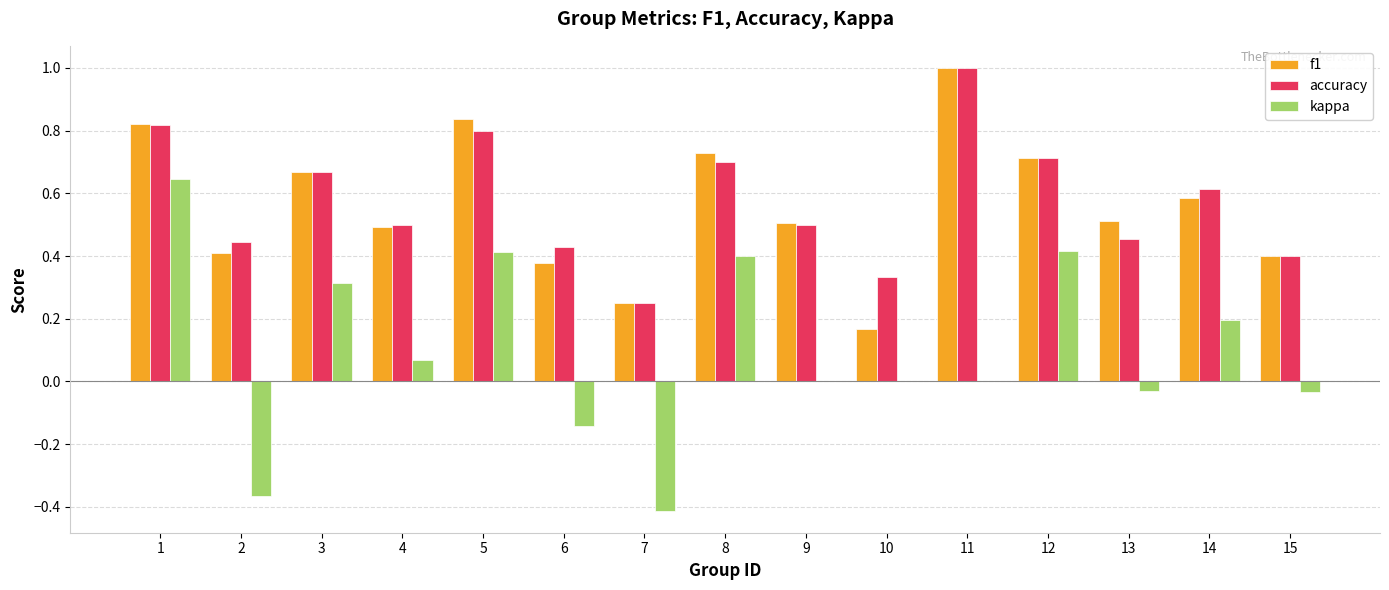

Which series changed the most between 9 and 11?

accuracy